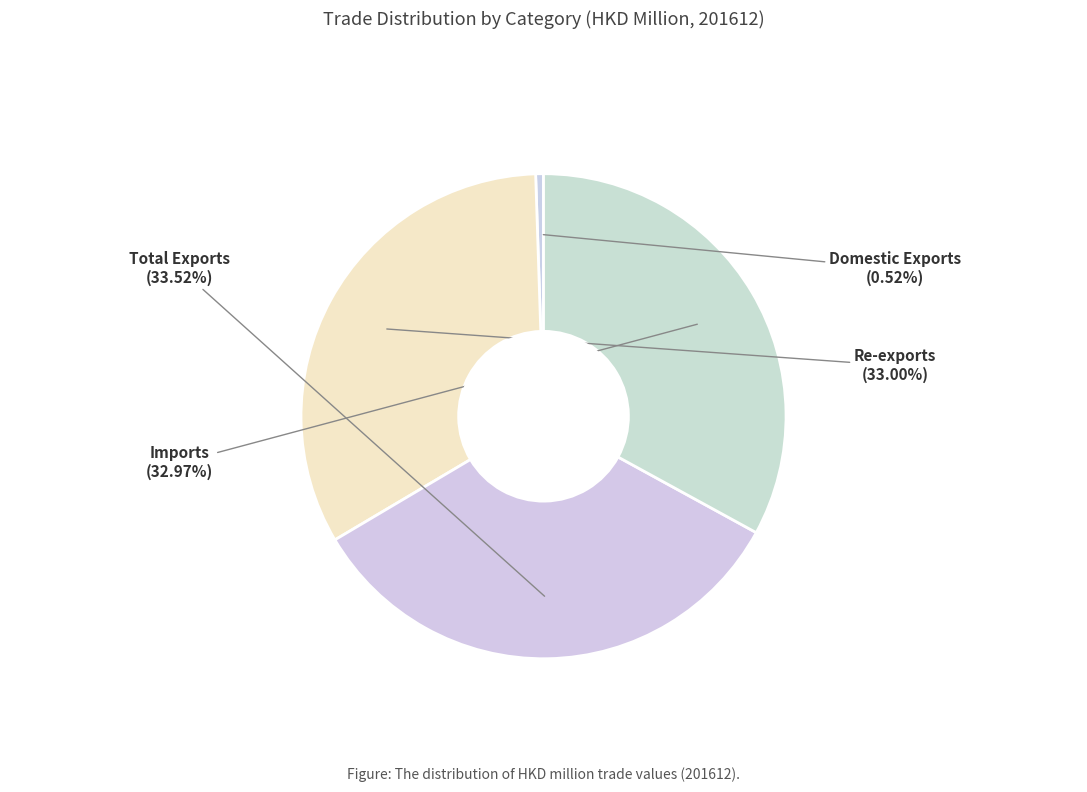

What percentage is the Re-exports slice, to the nearest percent?

33%